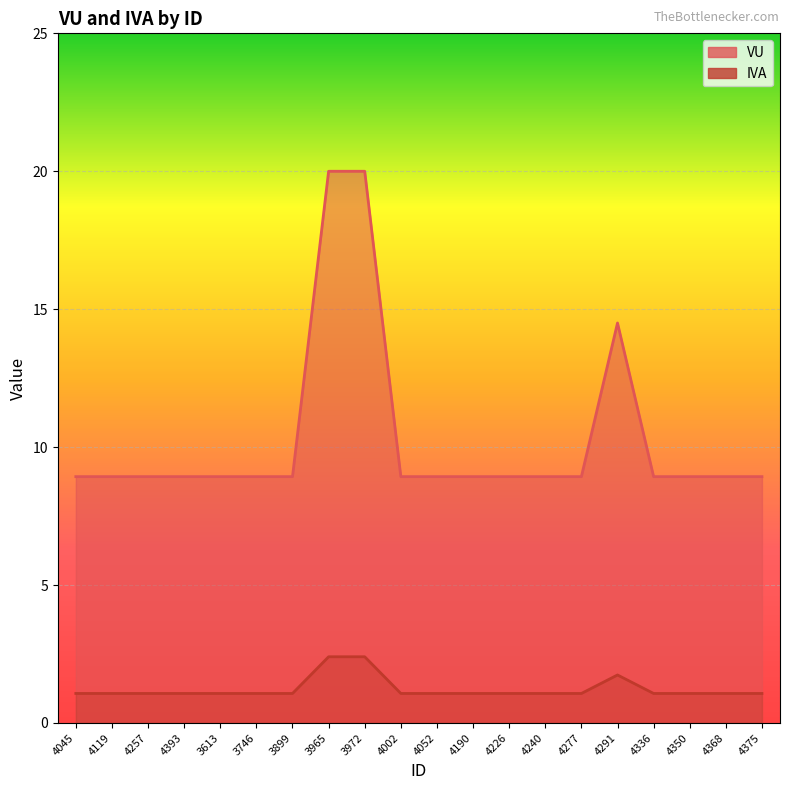

Does the chart display data point markers on the line(s)?

No